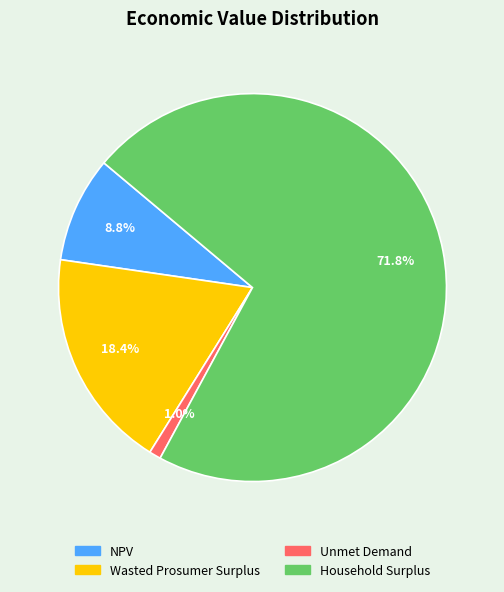

To the nearest percent, what is the difference between the NPV and Unmet Demand slice percentages?

8%